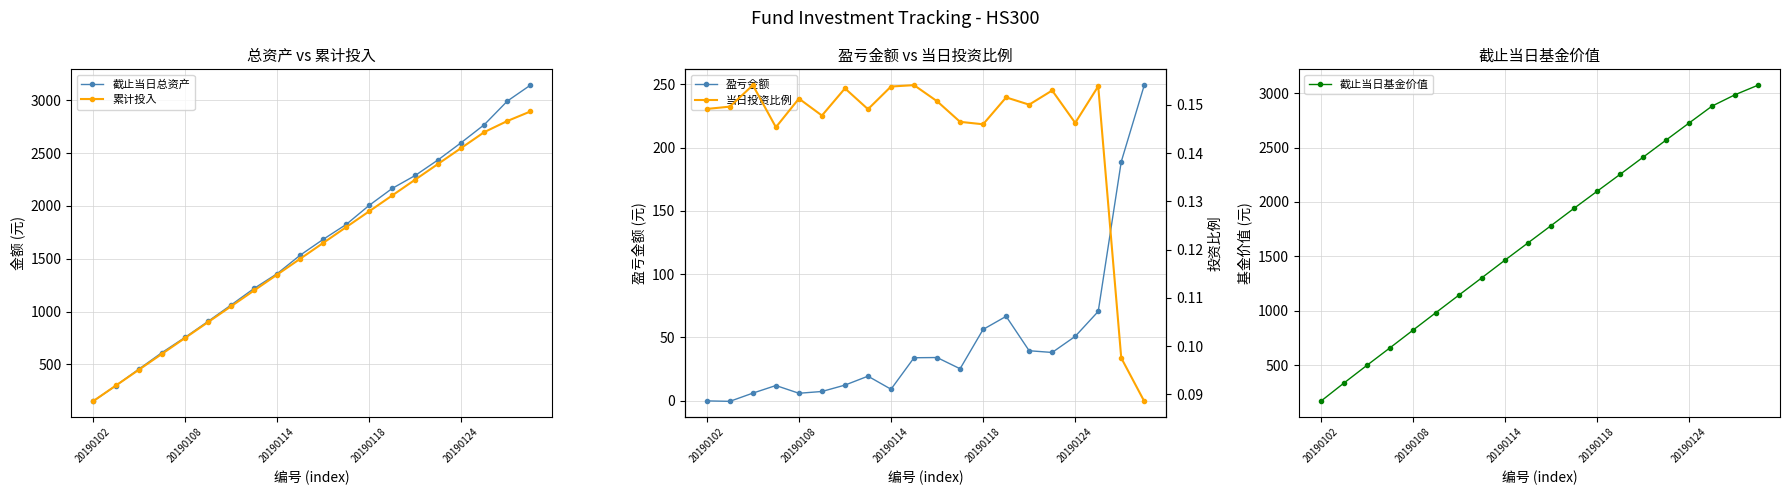

True or false: 截止当日总资产 and 累计投入 intersect in this chart.

True